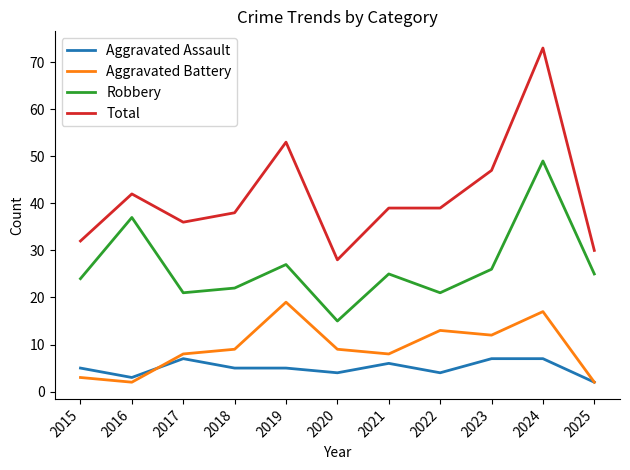

Which series has the largest total across all categories?

Total